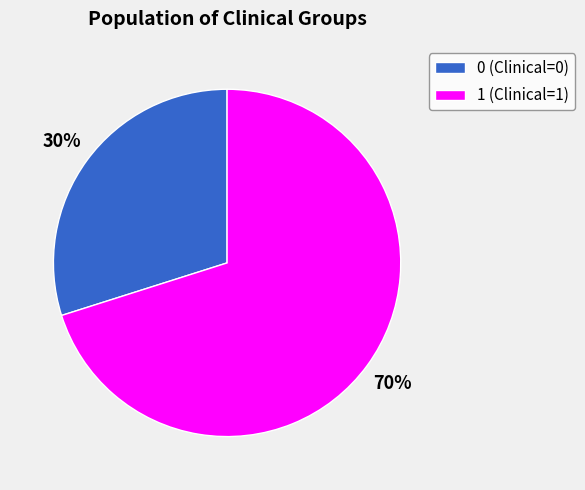

Is there a majority slice in this chart?

Yes